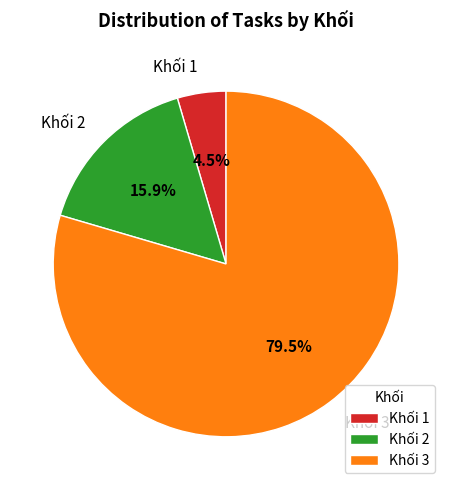

How many segments does this pie chart have?

3